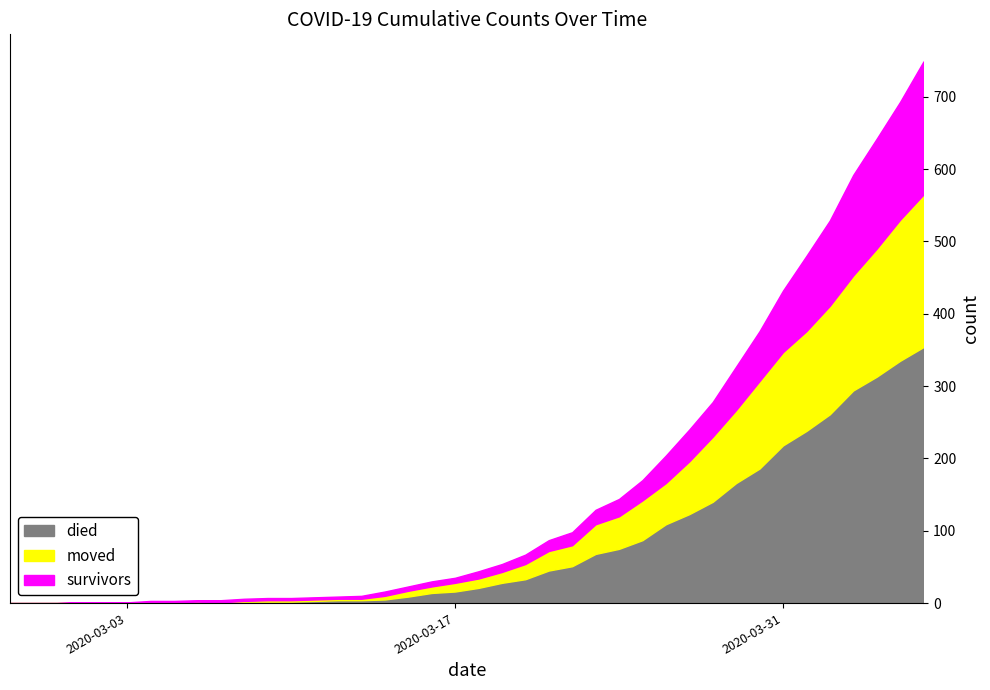

How many intersections are there between survivors and moved?

2